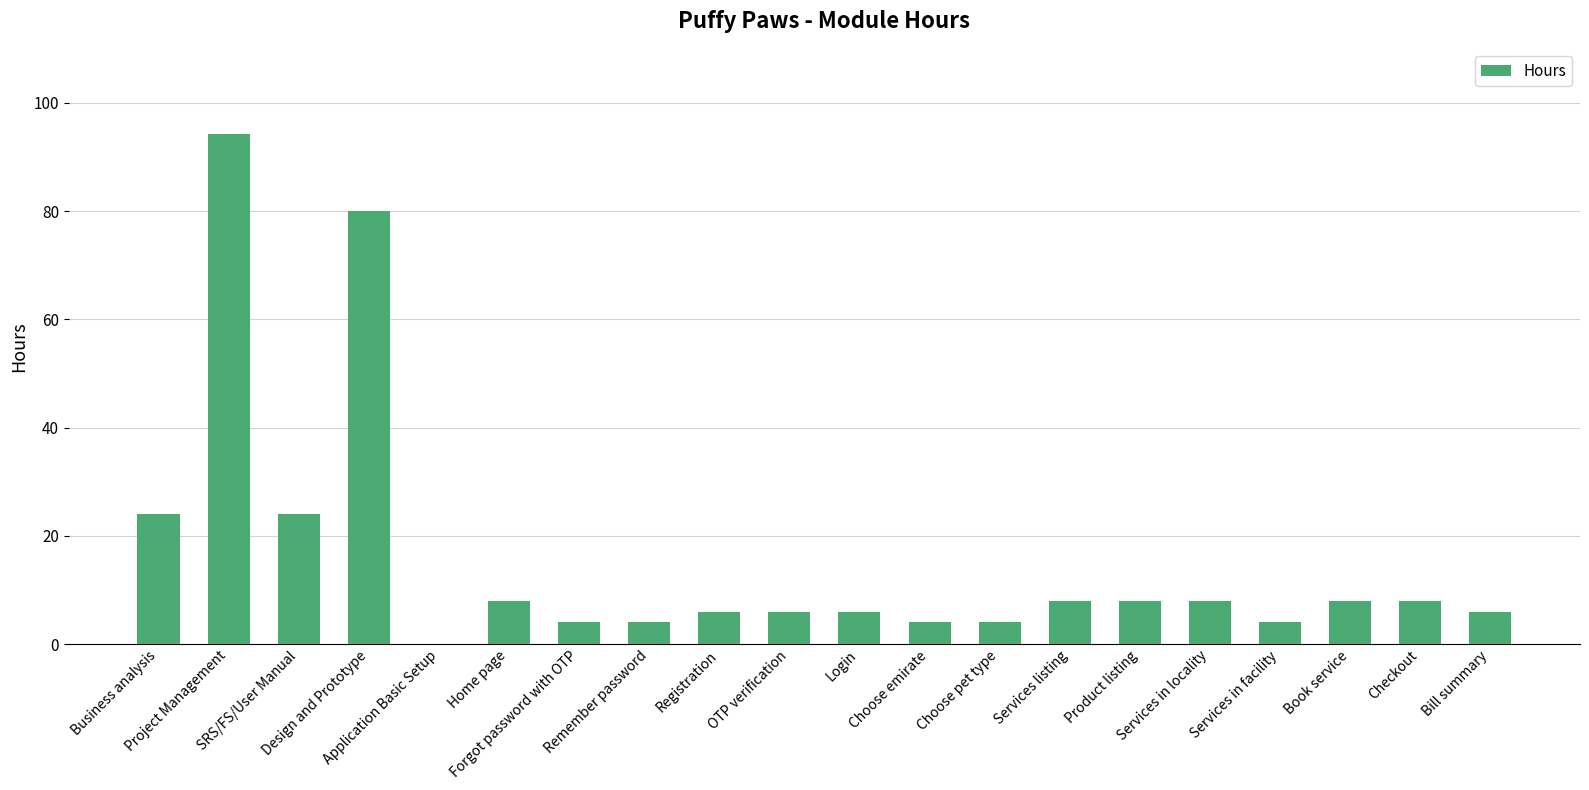

How many values are above zero?

19